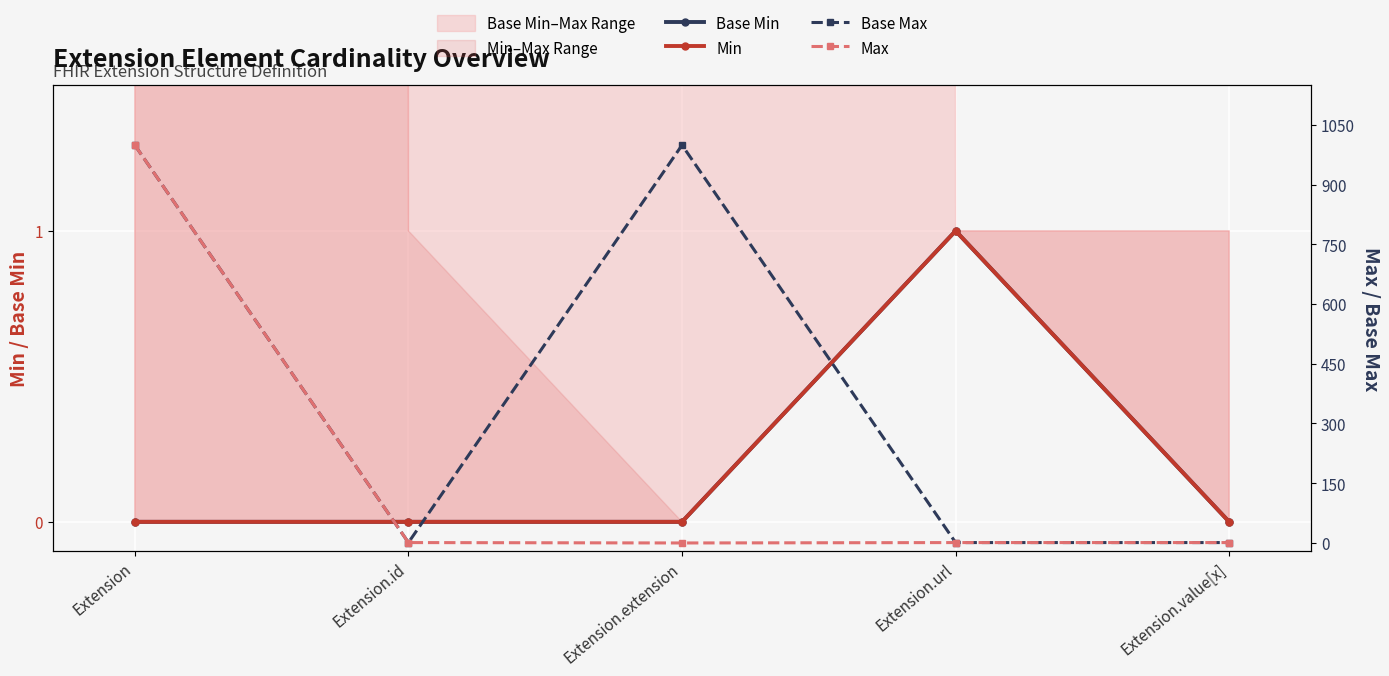

Is it true that Min equals 1 at Extension.url?

True